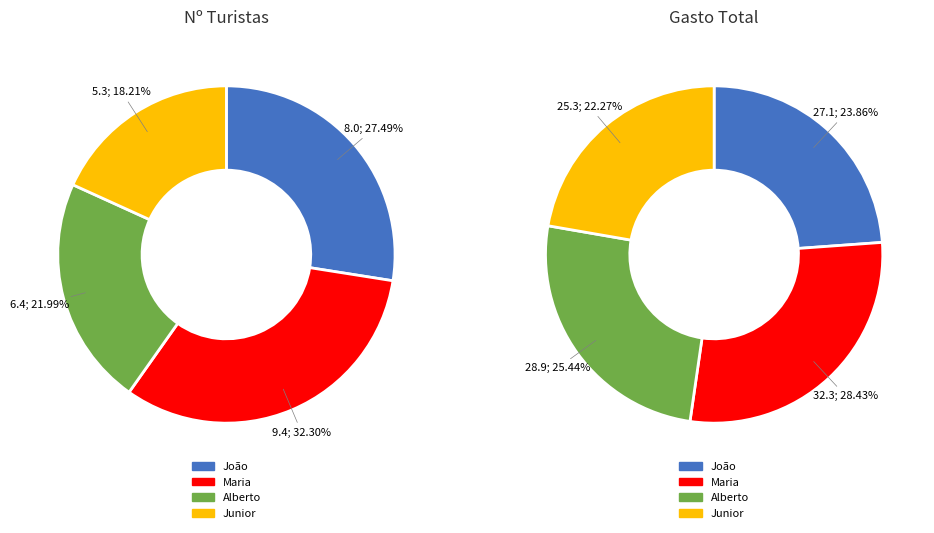

To the nearest percent, what percentage of the pie is João?

27%